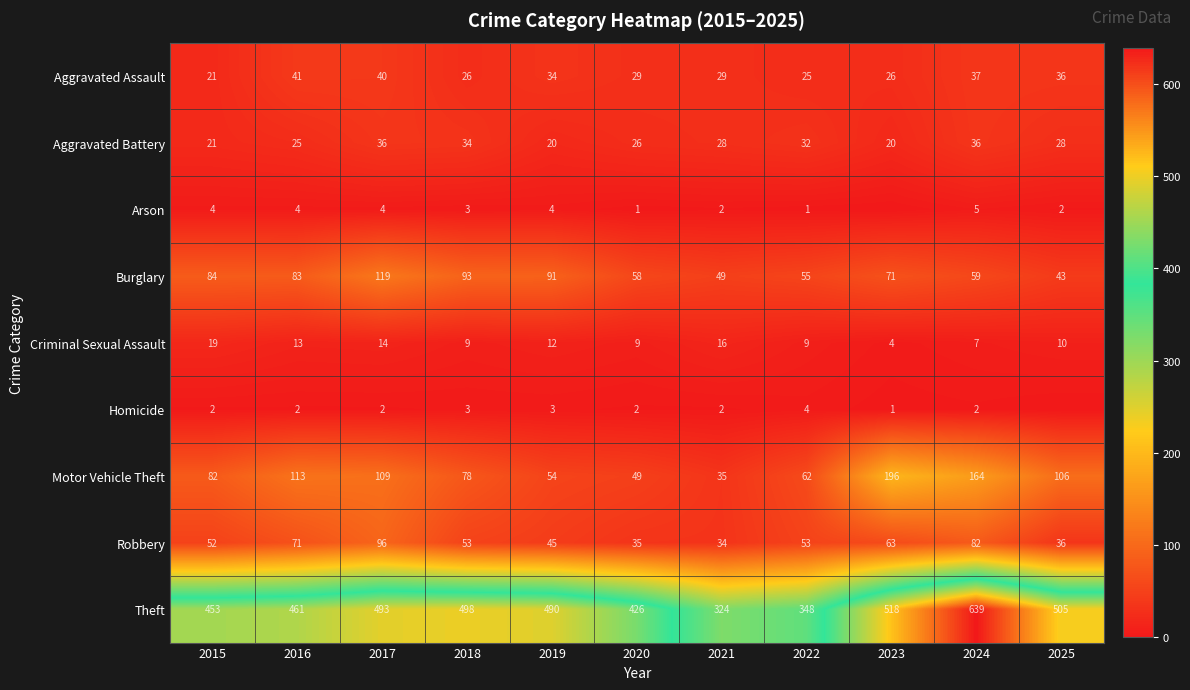

How many data points does each series have?

11